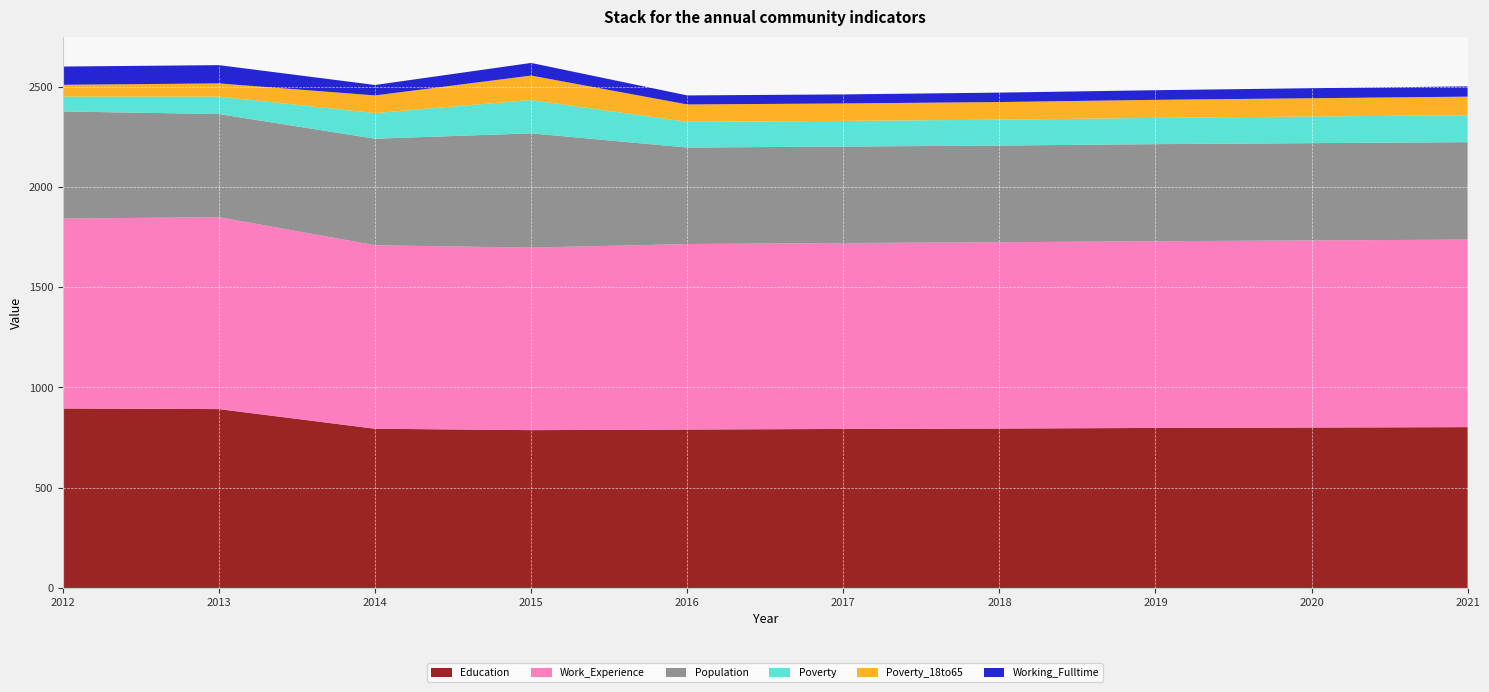

Reading right to left, extract all data points from this chart.

Education: 2021=802	2020=800	2019=798	2018=795	2017=793	2016=790	2015=787	2014=794	2013=892	2012=895
Work_Experience: 2021=935	2020=933	2019=931	2018=929	2017=927	2016=925	2015=910	2014=915	2013=957	2012=947
Population: 2021=486	2020=485	2019=484	2018=482	2017=481	2016=481	2015=570	2014=531	2013=514	2012=534
Poverty: 2021=134	2020=133	2019=131	2018=129	2017=128	2016=128	2015=166	2014=128	2013=87	2012=74
Poverty_18to65: 2021=93	2020=91	2019=90	2018=88	2017=87	2016=87	2015=122	2014=88	2013=66	2012=59
Working_Fulltime: 2021=51	2020=50	2019=48	2018=47	2017=45	2016=45	2015=63	2014=52	2013=91	2012=91